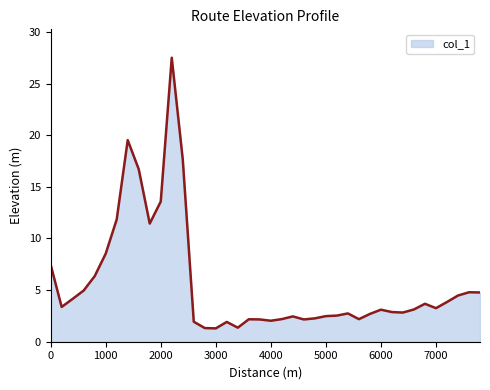

What is the difference between the maximum and minimum values?

26.2